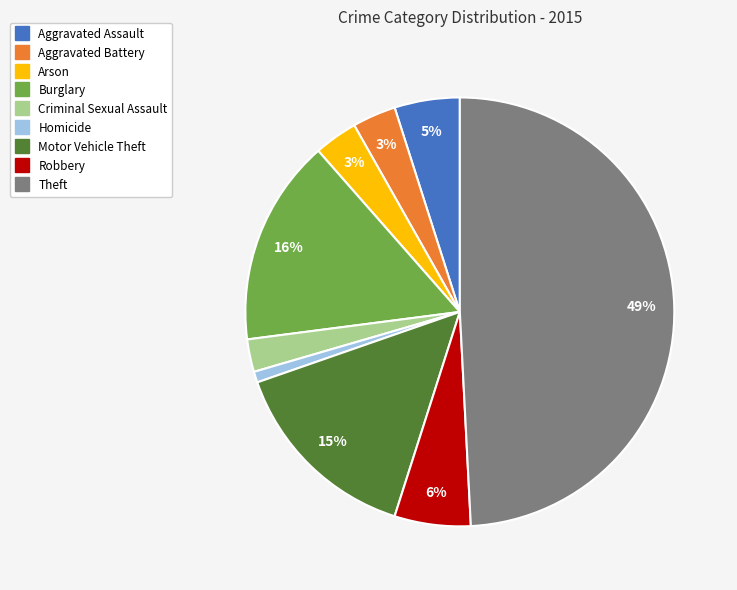

Which has a higher value, Homicide or Arson?

Arson